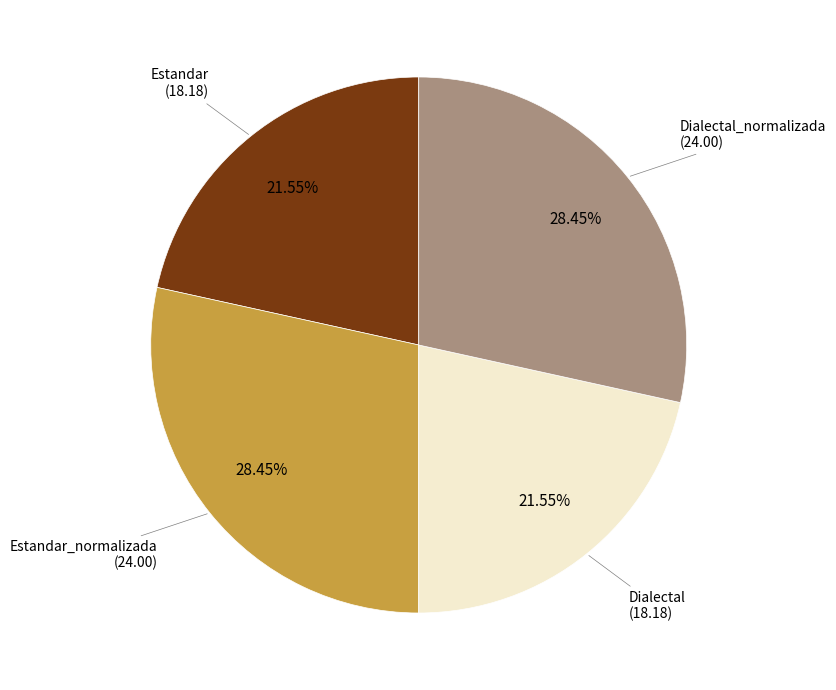

Does any single category account for the majority?

No